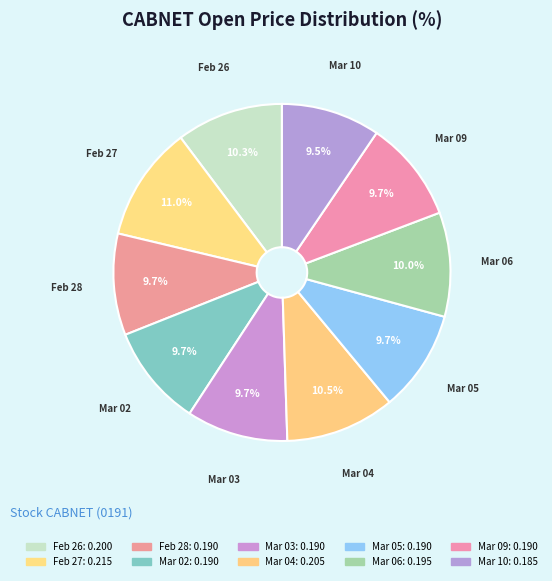

What is the largest slice in the pie chart?

2020-02-27